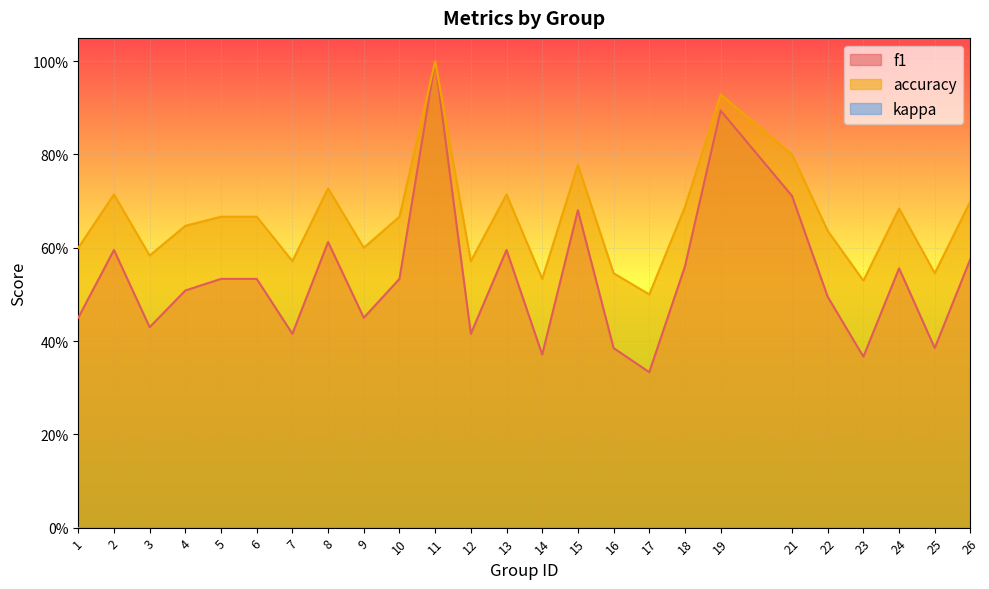

Rank the series at 14 from highest to lowest value.

accuracy, f1